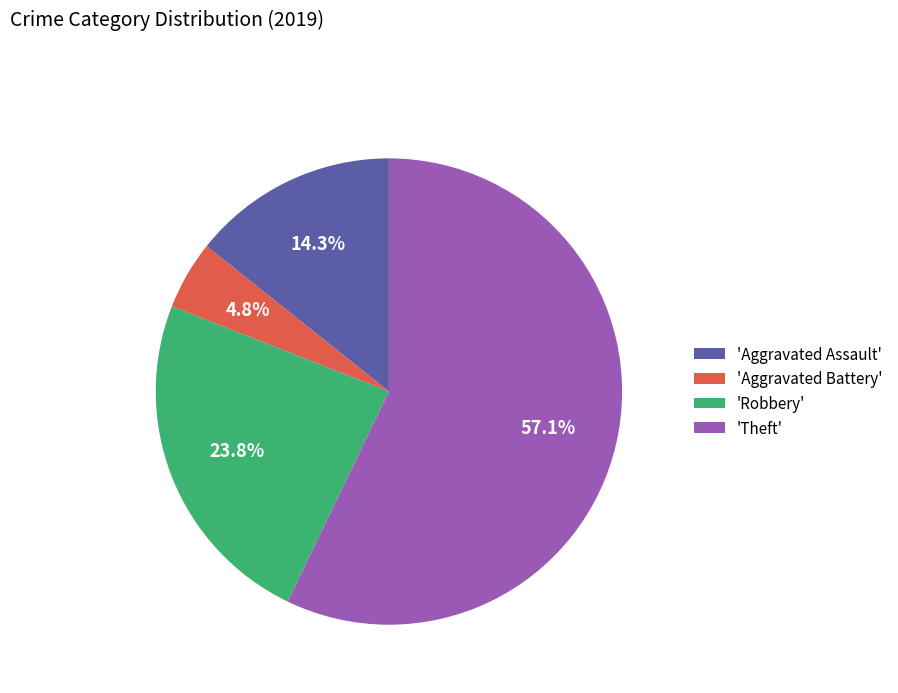

Approximately how many times larger is the value at 'Aggravated Assault' compared to 'Aggravated Battery'?

3.0